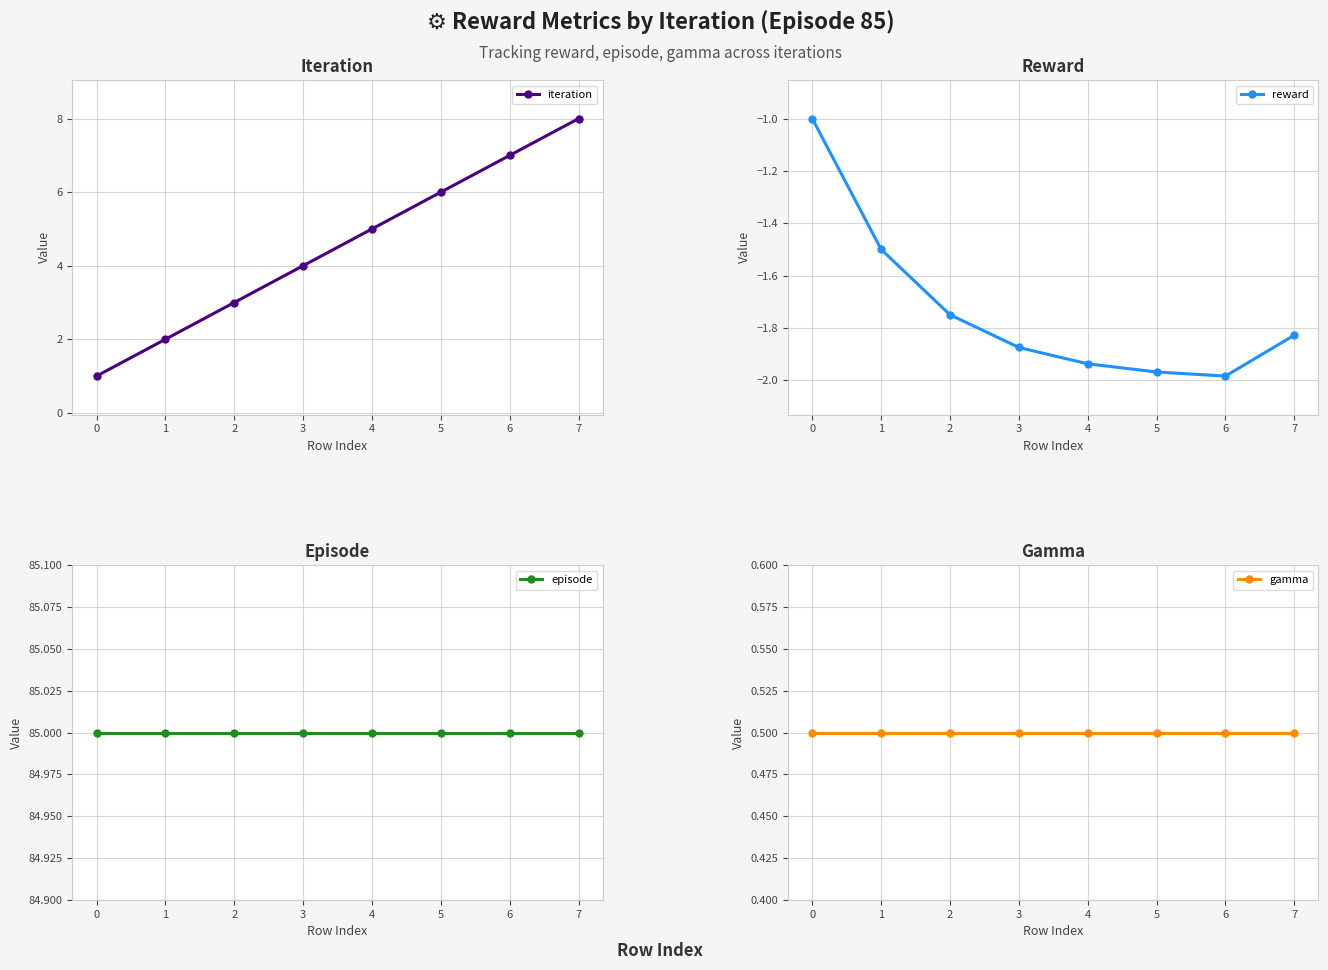

List the series in order of their peak value, lowest first.

reward, gamma, iteration, episode